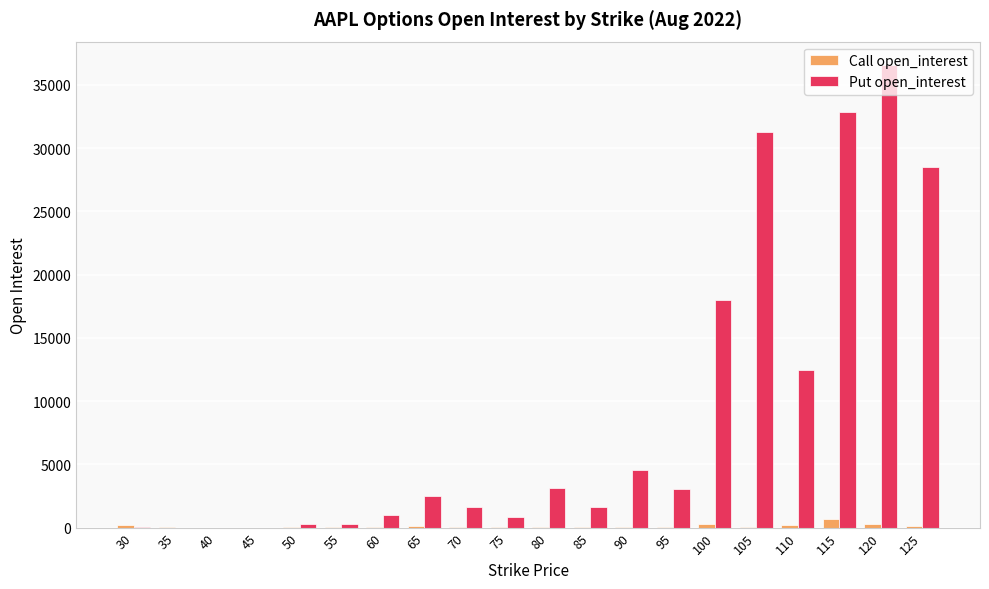

What is the maximum value for Put open_interest?

36590